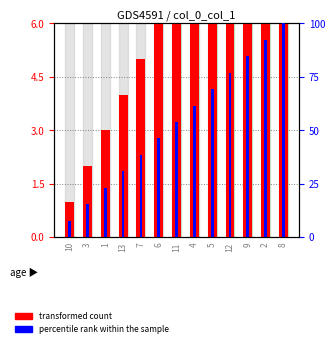

Which series has the largest range (max minus min)?

percentile rank within the sample